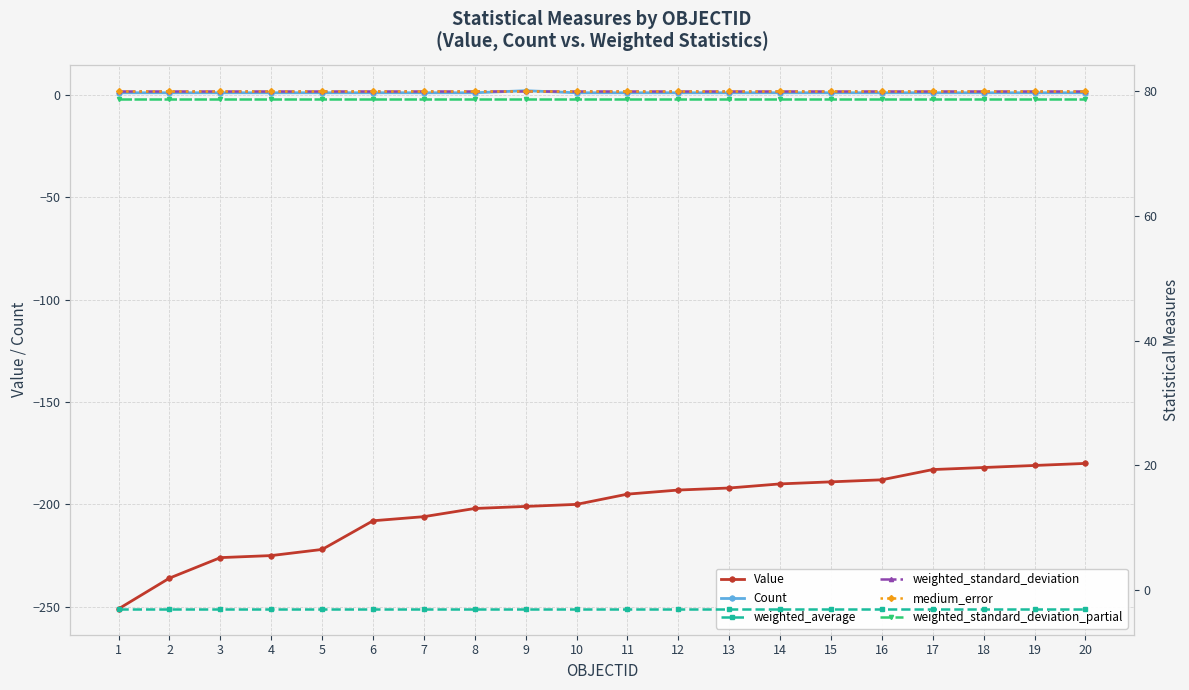

Is it true that weighted_standard_deviation equals 80.0 at 14?

True